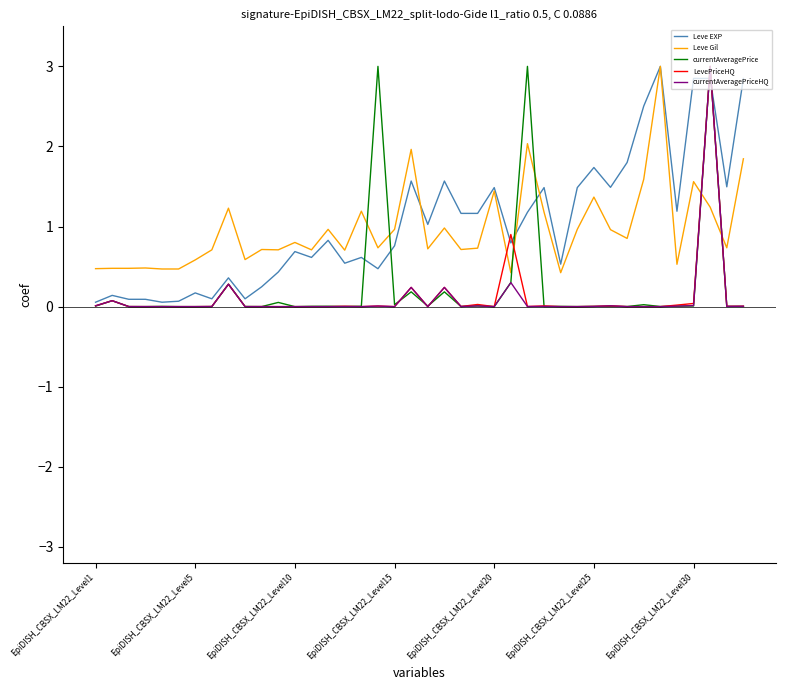

True or false: Leve Gil and currentAveragePriceHQ intersect in this chart.

True